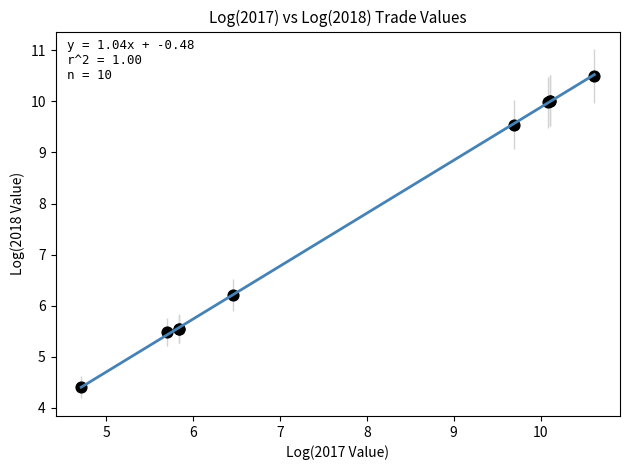

What Y value in the scatter plot is closest to 7?

6.2